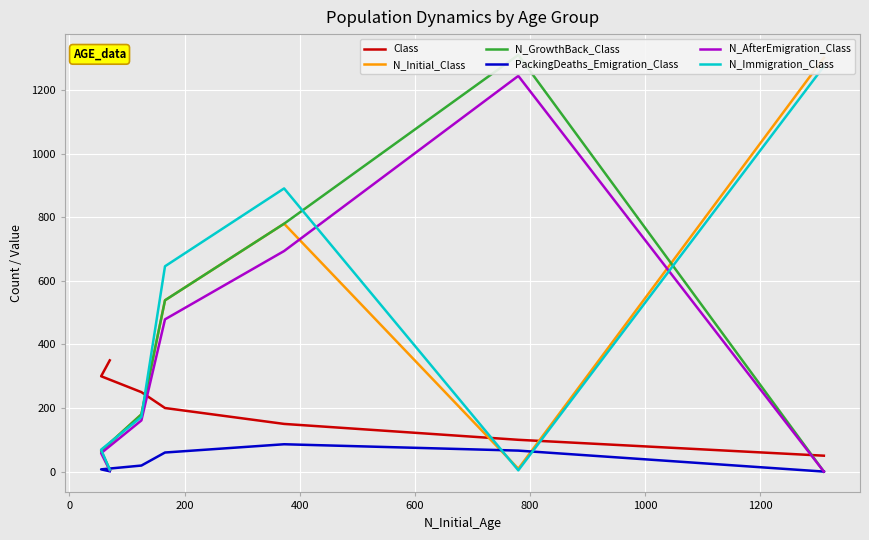

How many times do N_GrowthBack_Class and N_Initial_Class cross each other?

1